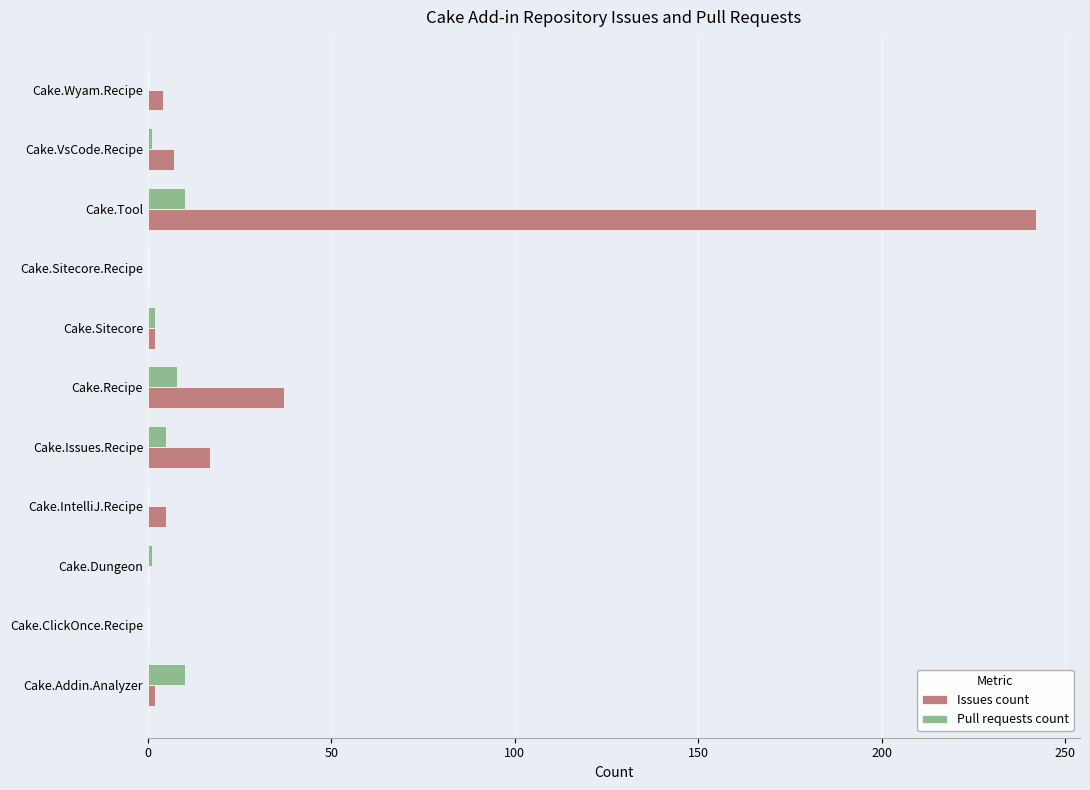

Between Cake.Recipe and Cake.Wyam.Recipe, which series saw the biggest shift?

Issues count